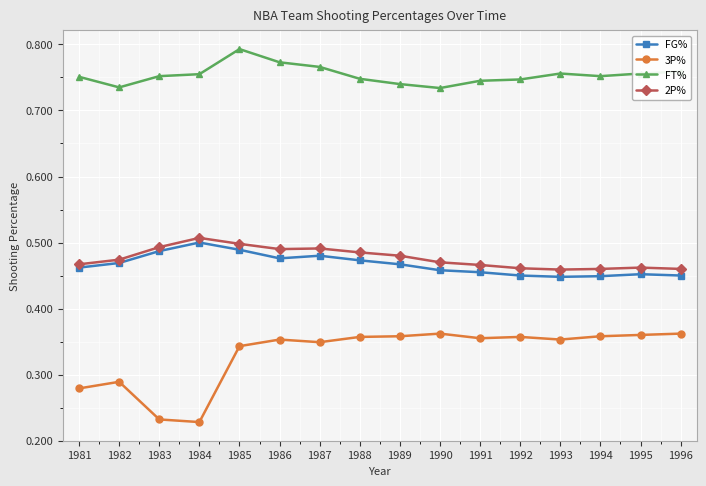

At 1987, list the series in order from largest to smallest.

FT%, 2P%, FG%, 3P%